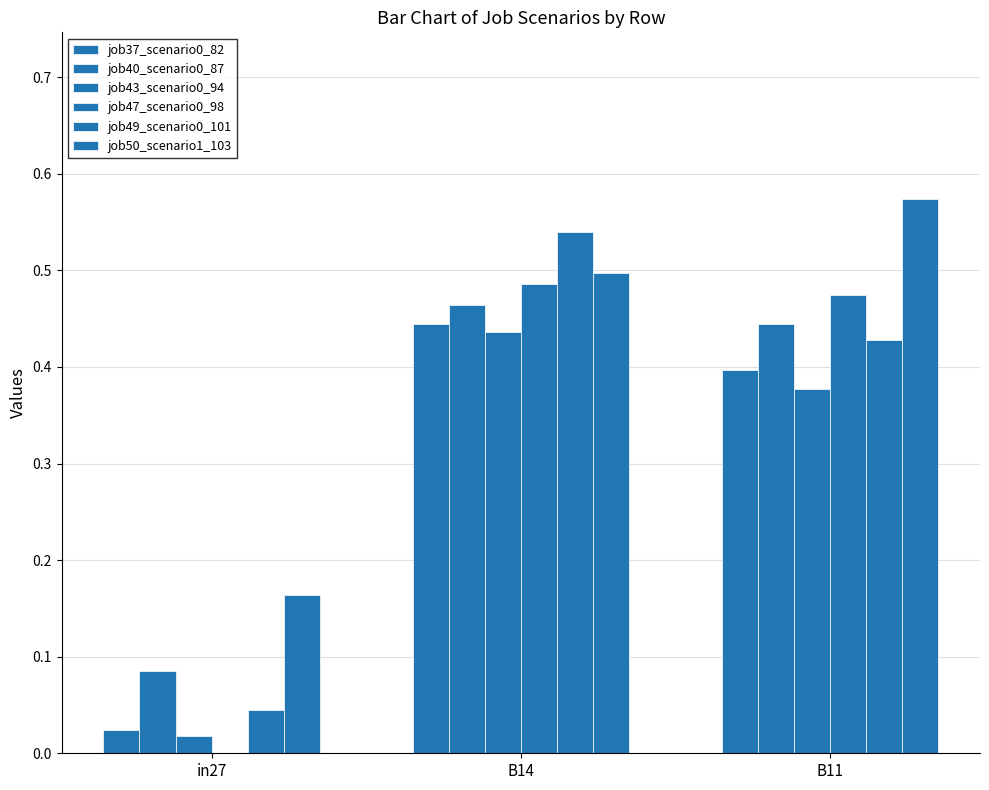

Reading left to right, transcribe all the data shown in this chart.

job37_scenario0_82: in27=0.0	B14=0.4	B11=0.4
job40_scenario0_87: in27=0.1	B14=0.5	B11=0.4
job43_scenario0_94: in27=0.0	B14=0.4	B11=0.4
job47_scenario0_98: in27=0.0	B14=0.5	B11=0.5
job49_scenario0_101: in27=0.0	B14=0.5	B11=0.4
job50_scenario1_103: in27=0.2	B14=0.5	B11=0.6